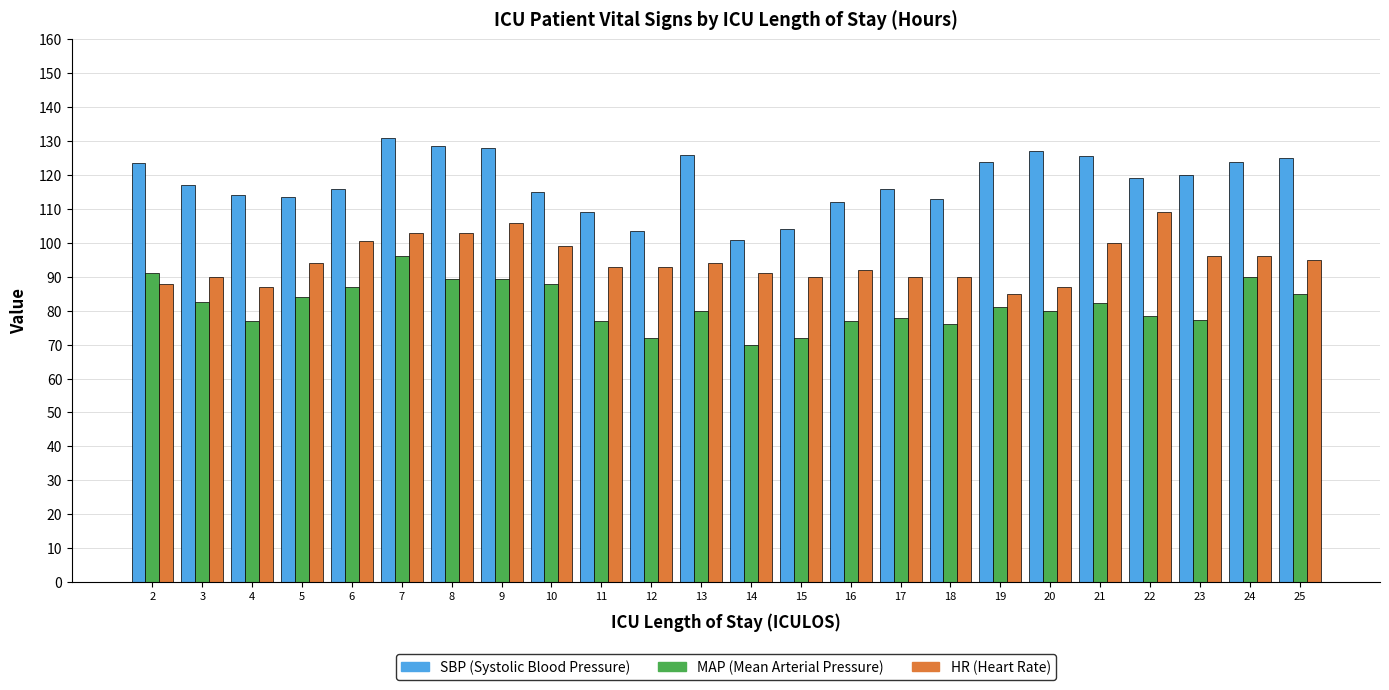

What is the total value across all series at 8?

321.0